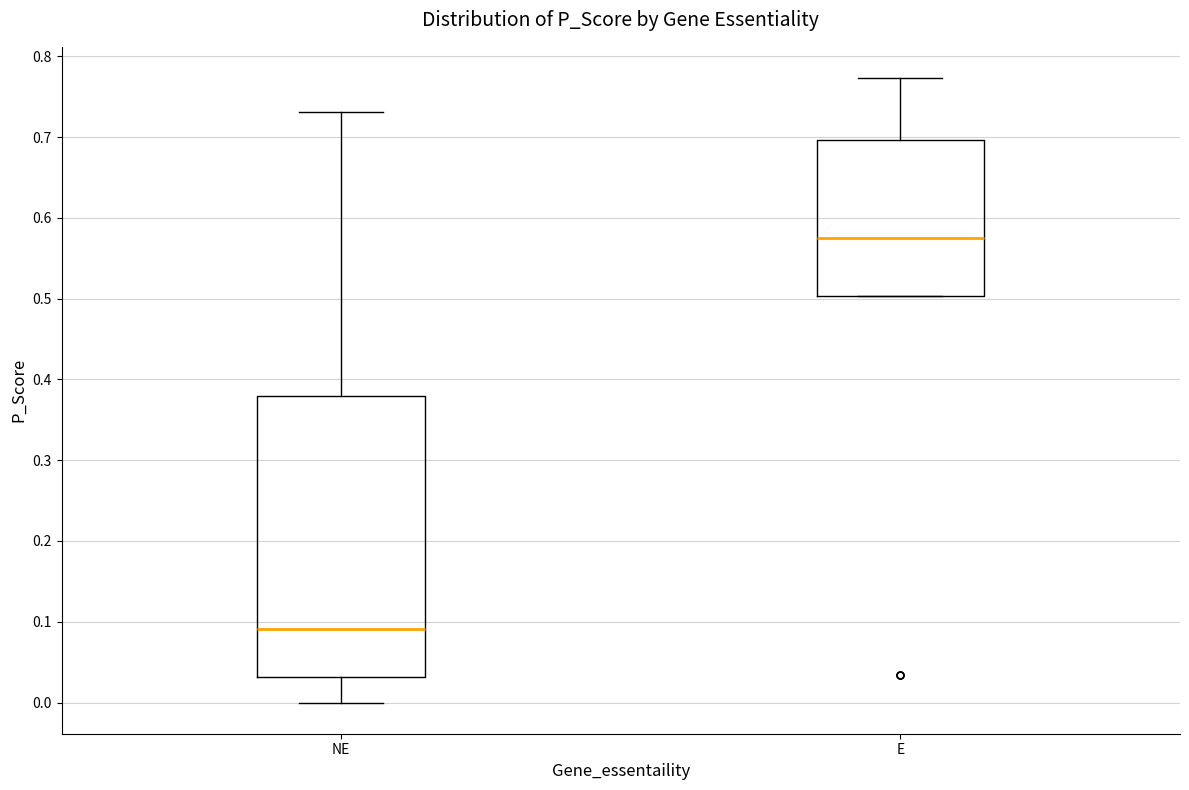

Which box's median line is the lowest?

NE